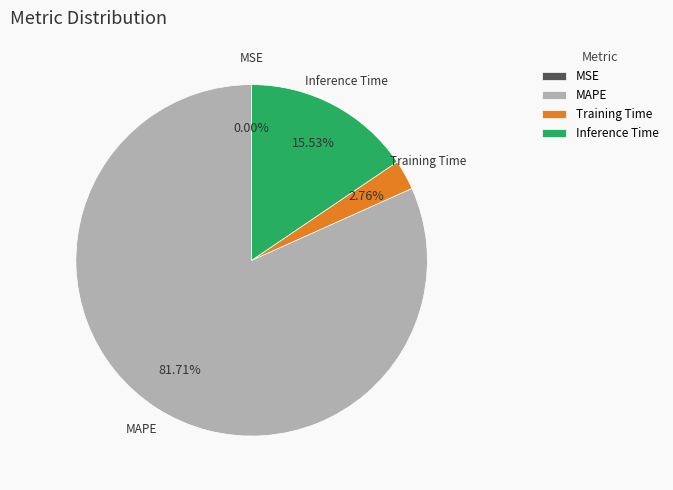

What percentage is NOT represented by Inference Time?

84.5%